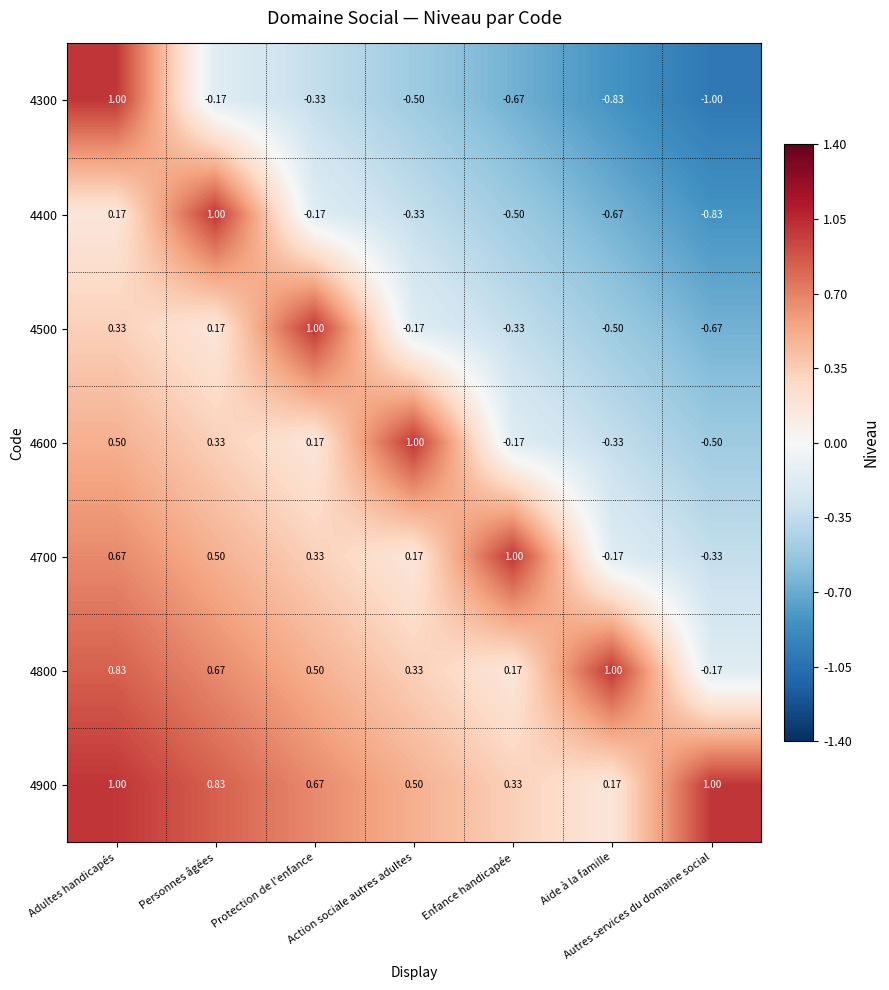

At which category is the sum across all series the highest?

Adultes handicapés